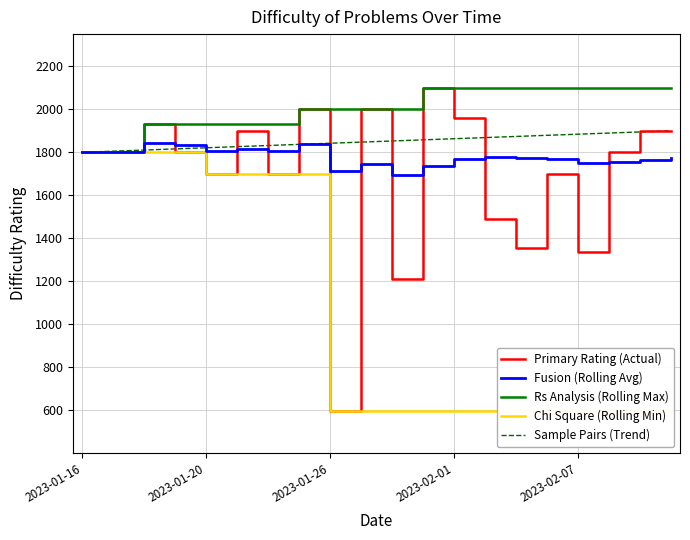

What is the smallest value displayed?

596